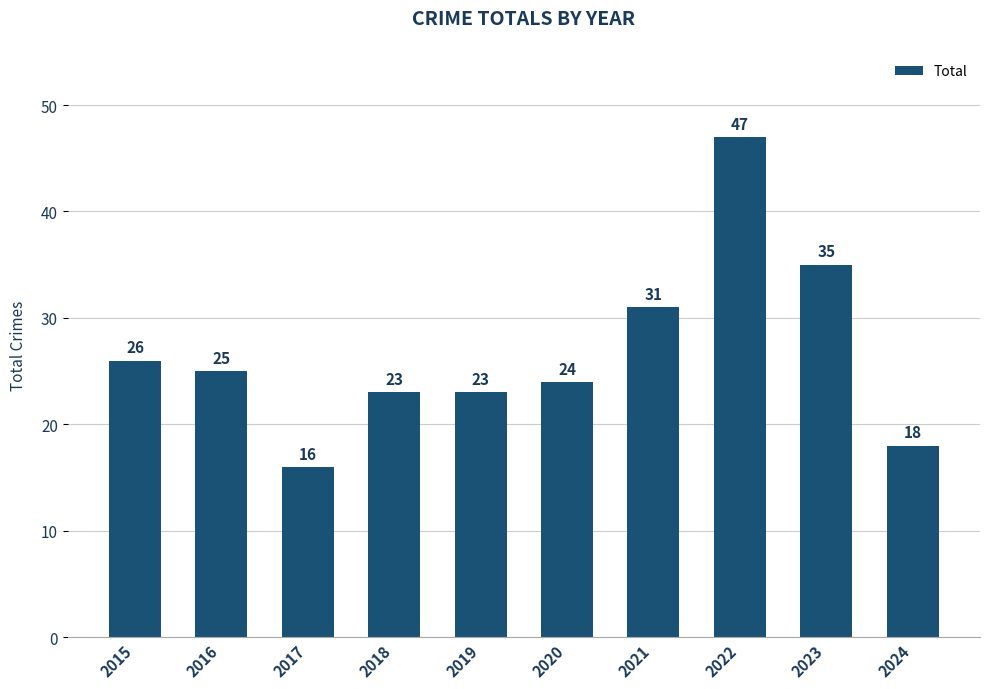

How many data points are less than 25?

5